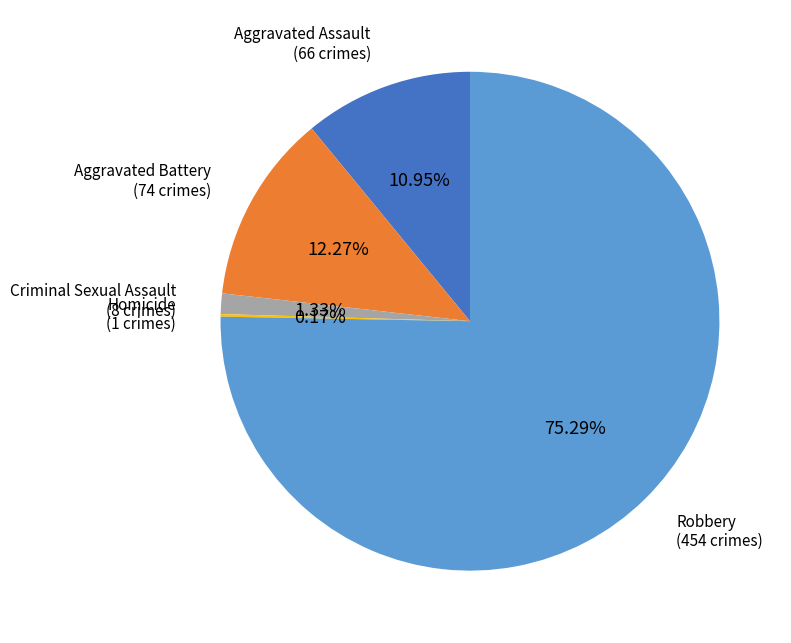

What portion of the pie excludes Robbery?

24.7%